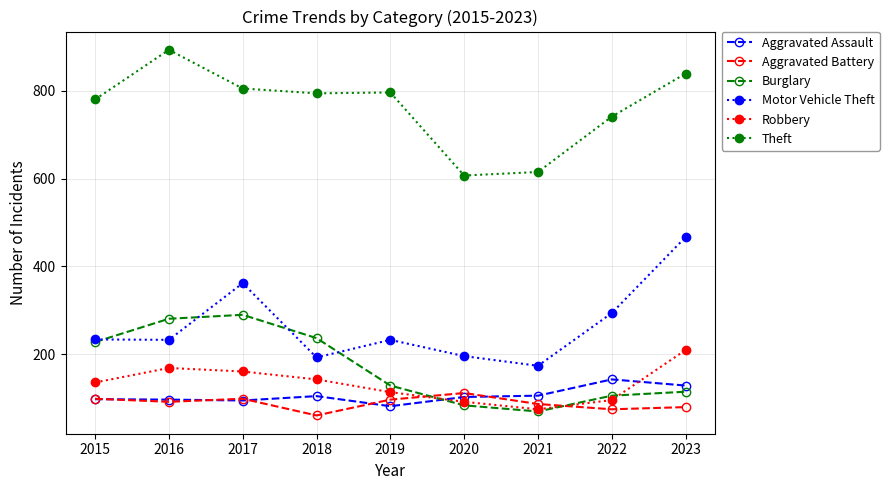

Does the chart display data point markers on the line(s)?

Yes